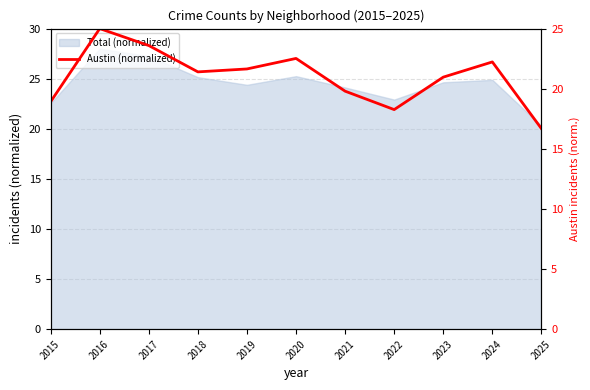

Reading left to right, list all the values displayed in this chart.

2015=18.9	2016=25.0	2017=23.6	2018=21.4	2019=21.6	2020=22.5	2021=19.8	2022=18.3	2023=21.0	2024=22.2	2025=16.7